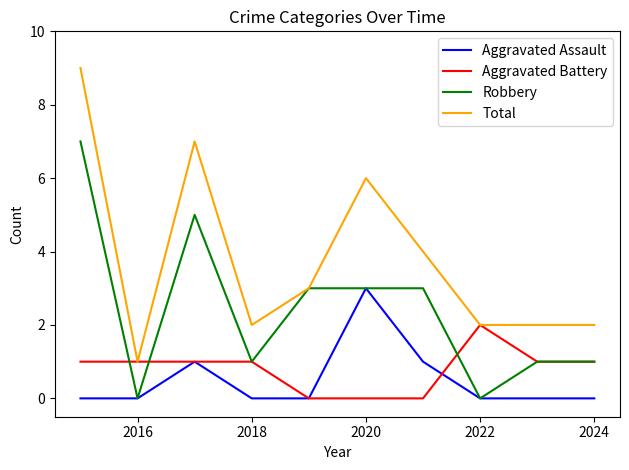

What is the maximum value shown in the chart?

9